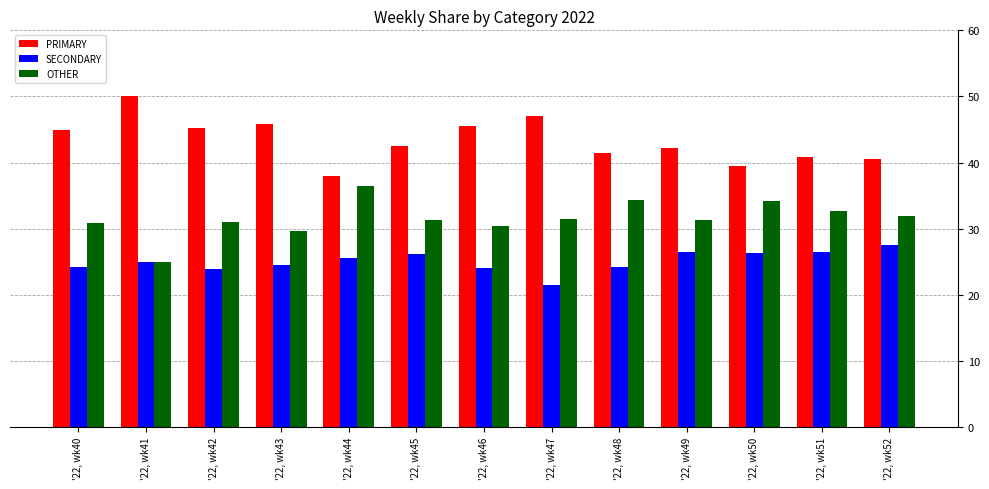

What are all the series names shown in the legend?

PRIMARY, SECONDARY, OTHER